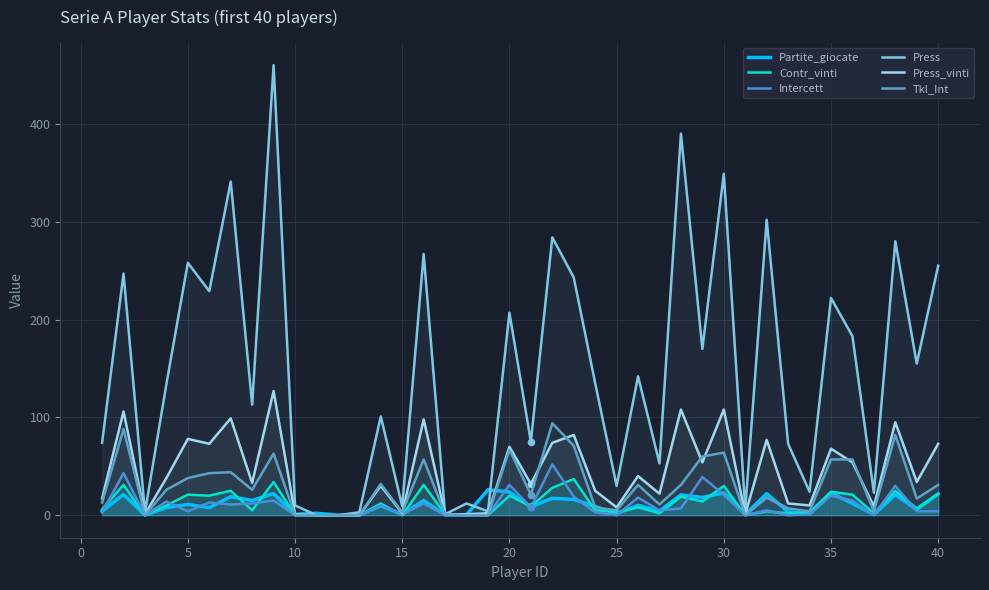

Which series has the largest Y range (max minus min)?

Press